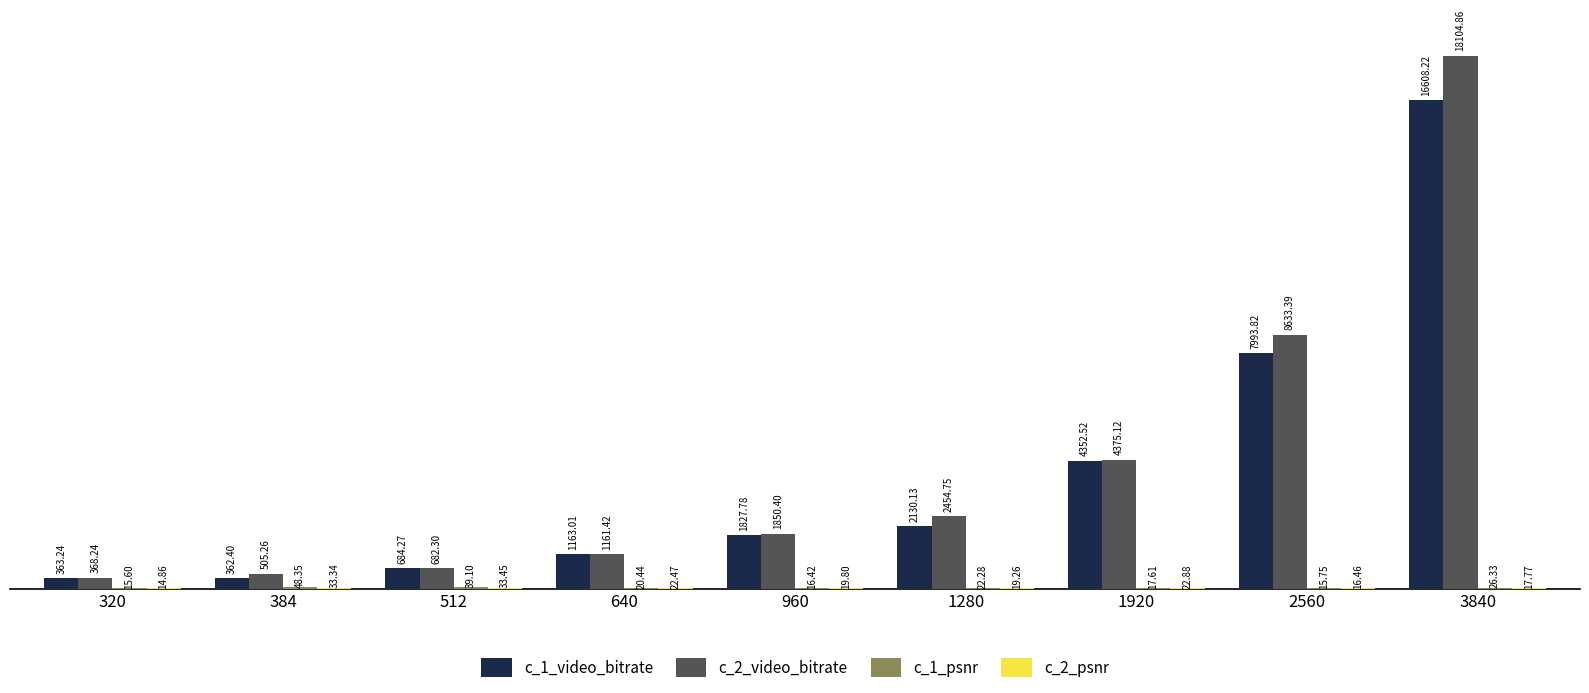

What is the sum of all c_2_video_bitrate values?

38135.7